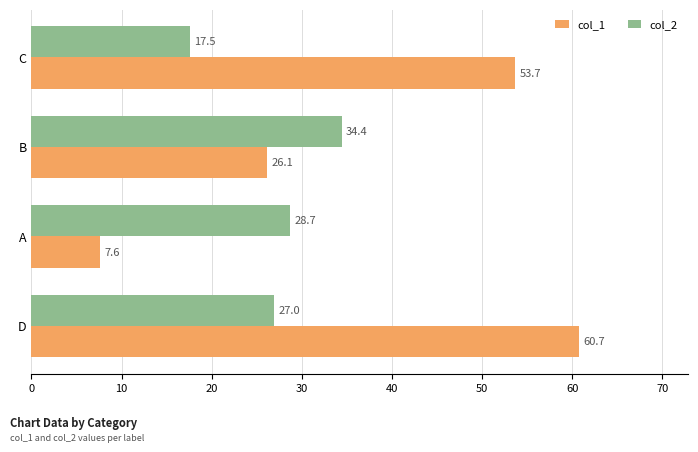

How many data points does each series have?

4